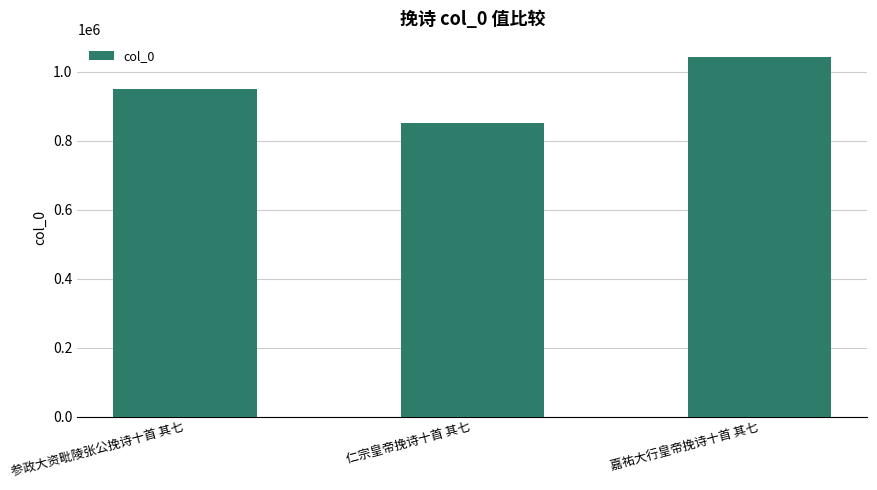

Rank the categories by value from highest to lowest.

嘉祐大行皇帝挽诗十首 其七, 参政大资毗陵张公挽诗十首 其七, 仁宗皇帝挽诗十首 其七